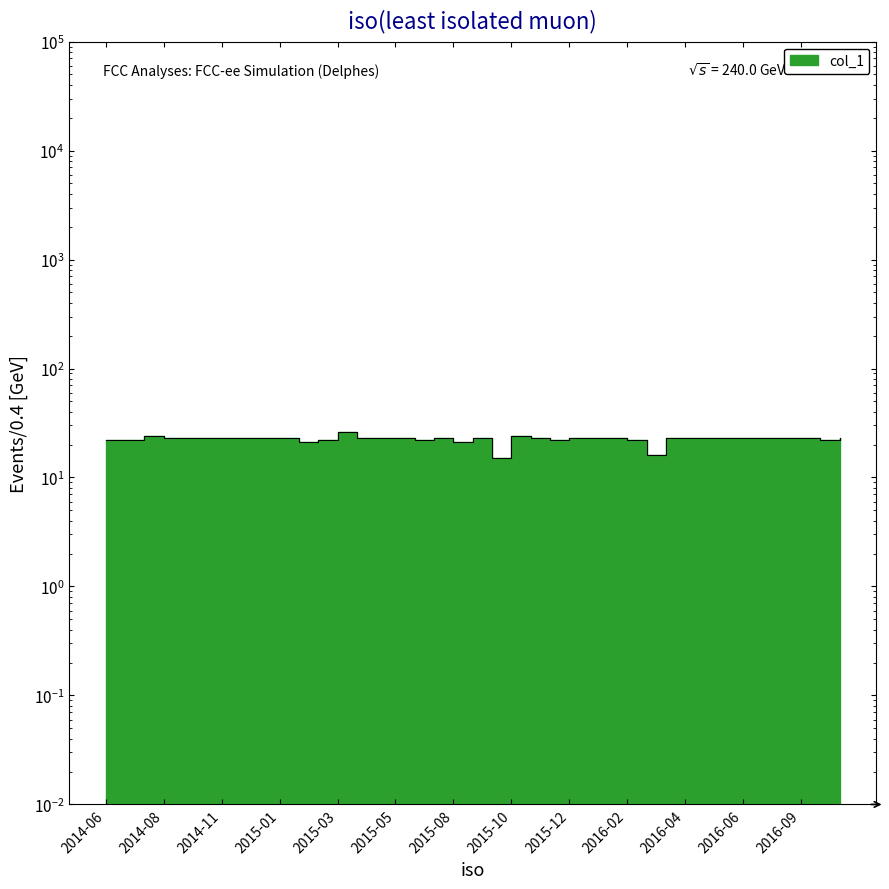

Count the number of values greater than 23.

3